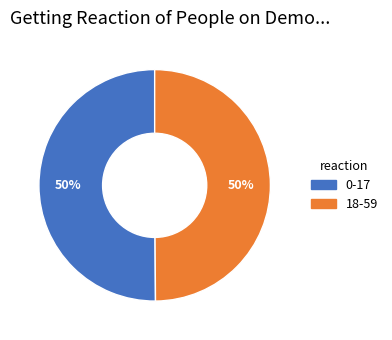

Do 18-59 and 0-17 together represent more than half of the pie?

Yes